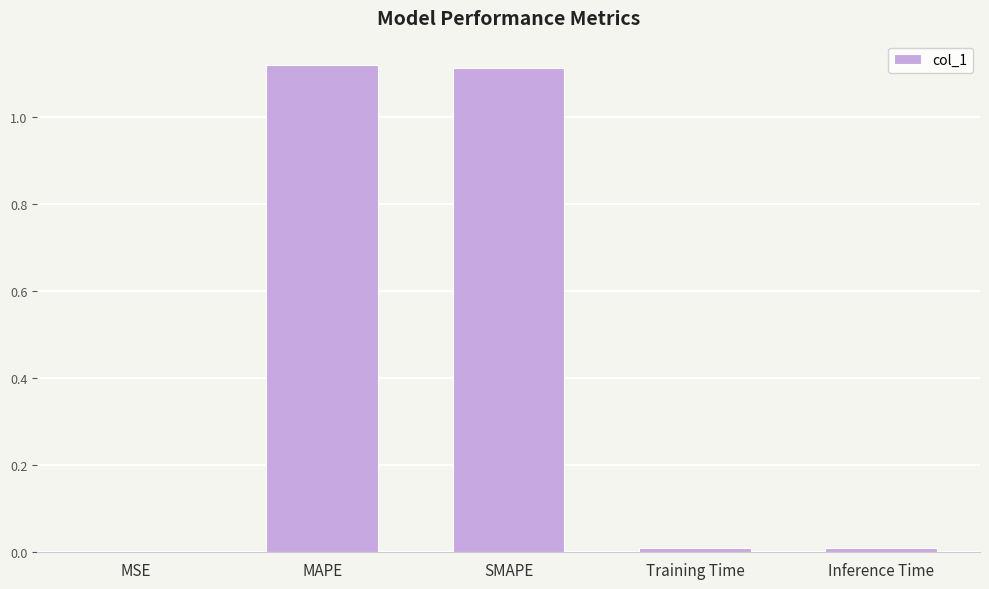

The chart shows a value of 0.4 at SMAPE. True or false?

False